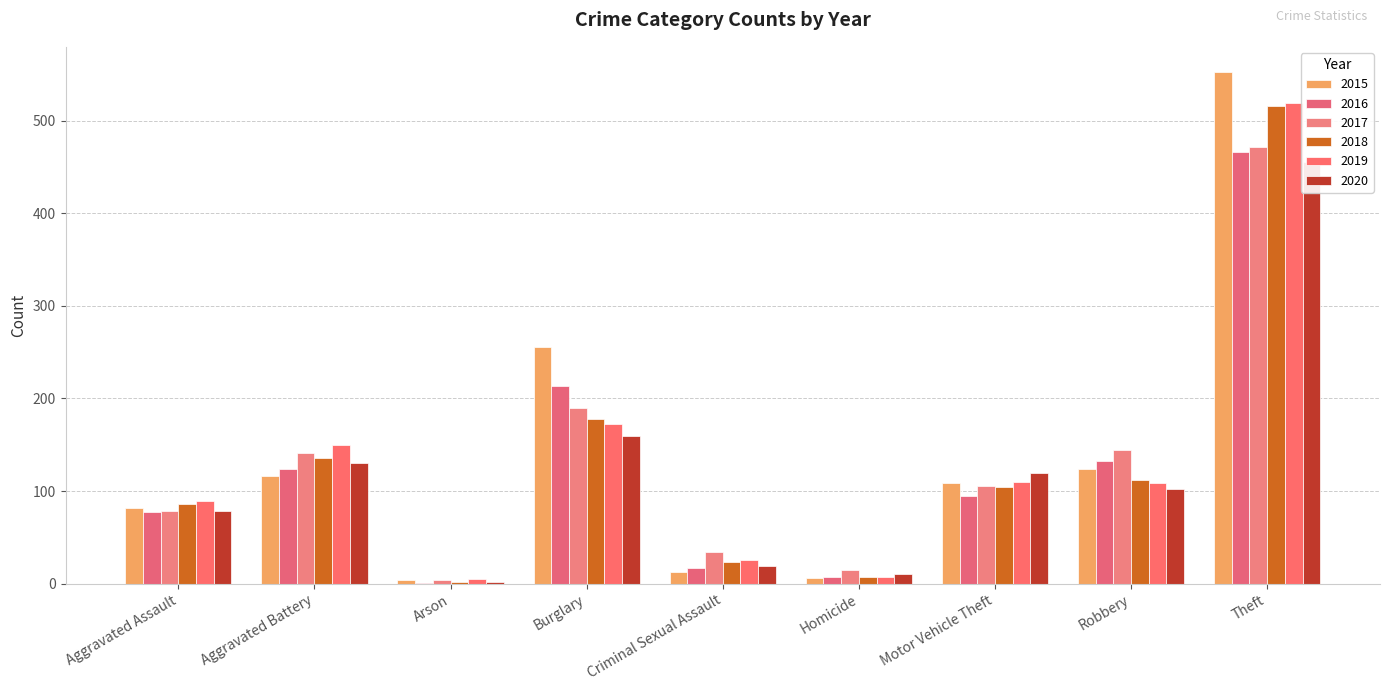

Which series has the widest spread of values?

2015